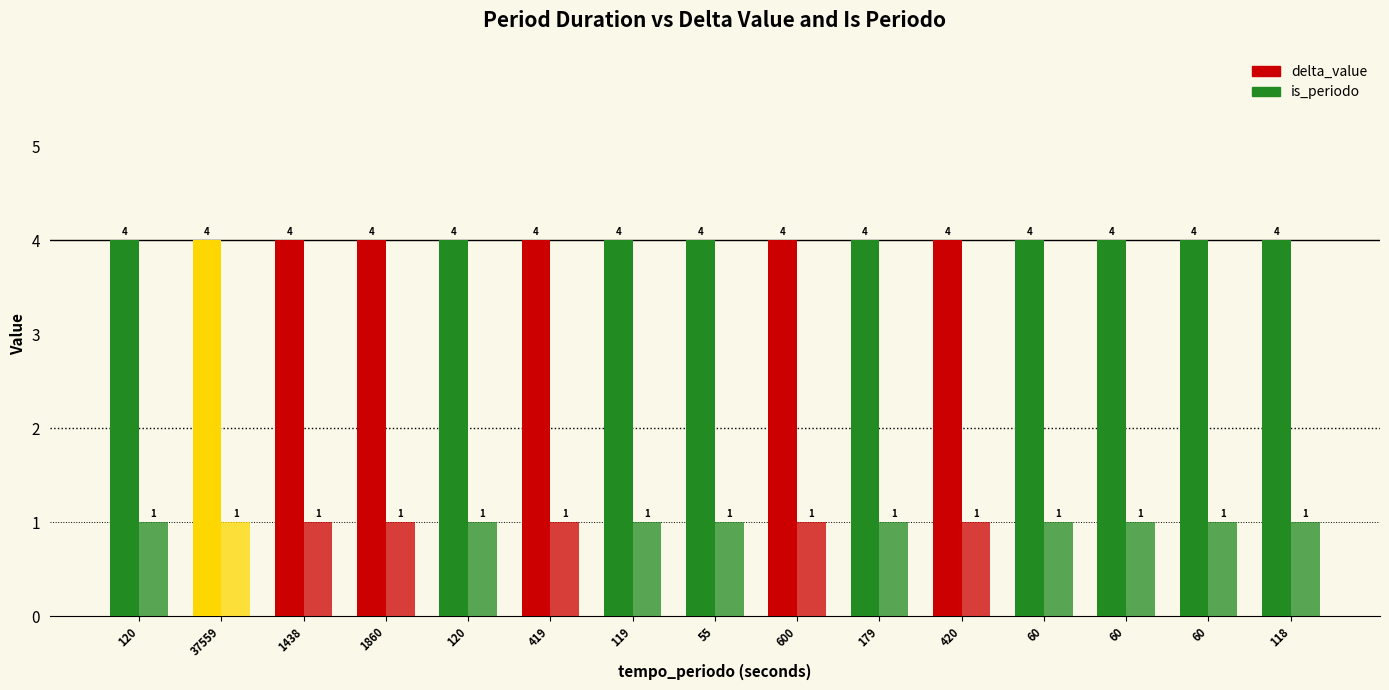

What is the value of the is_periodo bar at the 8th from the left?

1